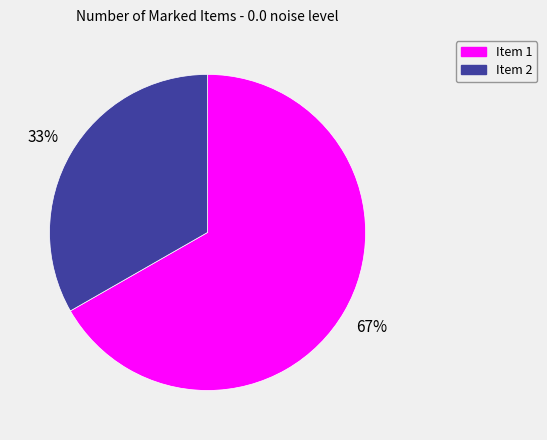

Is it true that Item 1 is 67% of the pie?

True